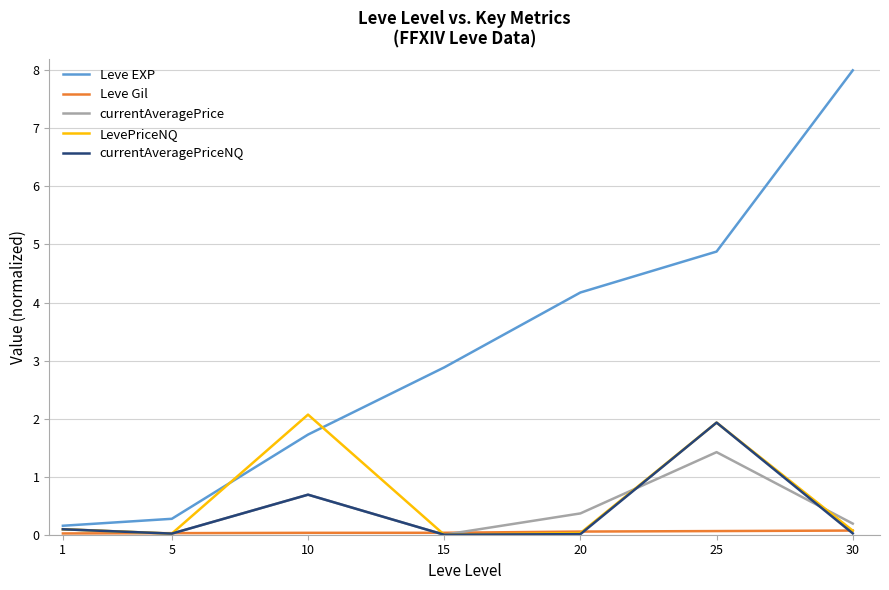

The value of Leve EXP at 15 is 2.9. True or false?

True